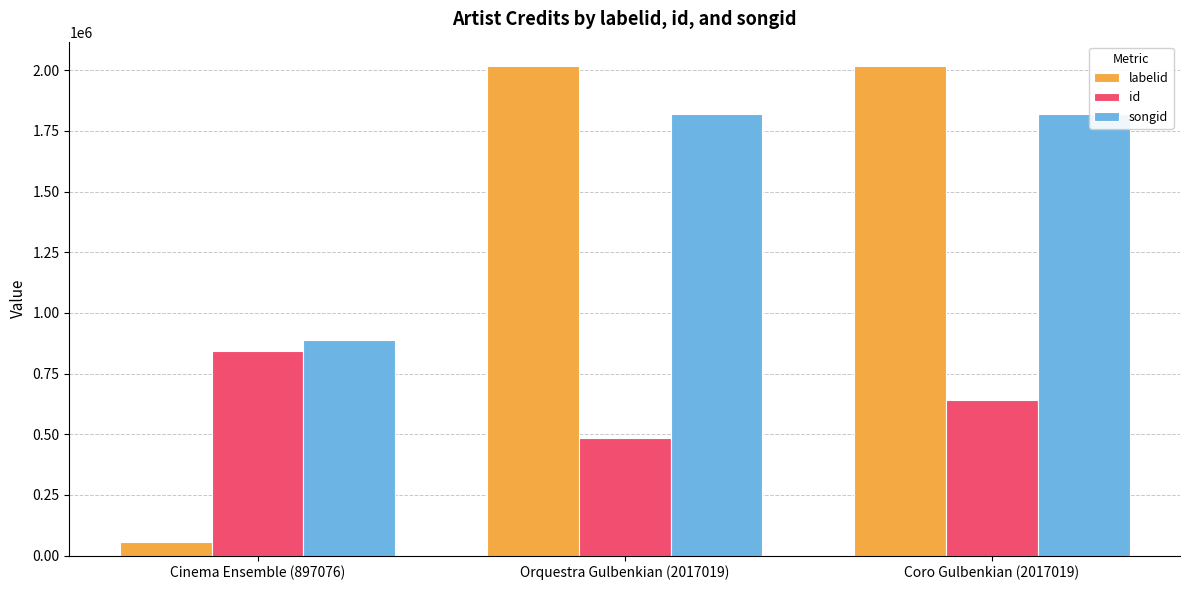

At which category is the sum across all series the highest?

Coro Gulbenkian (2017019)